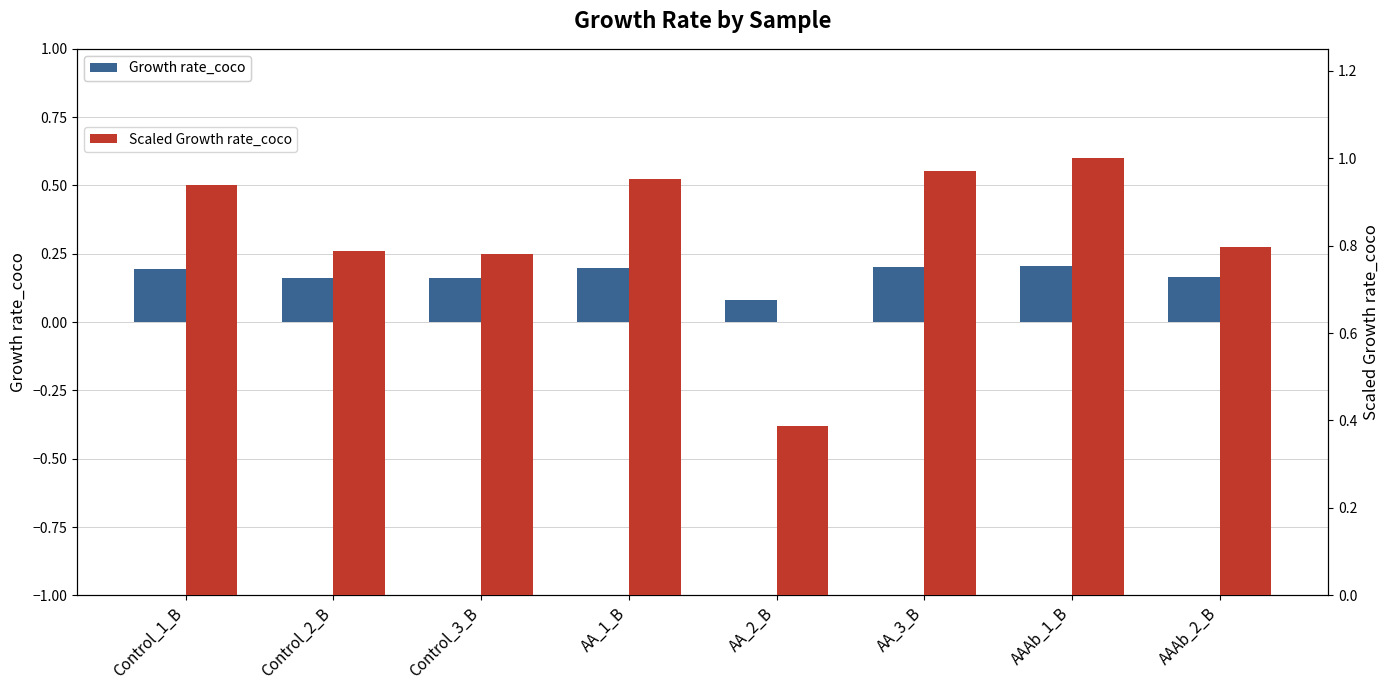

Reading left to right, transcribe all the data shown in this chart.

Growth rate_coco: 0.2	0.2	0.2	0.2	0.1	0.2	0.2	0.2
Scaled Growth rate_coco: 0.9	0.8	0.8	1.0	0.4	1.0	1.0	0.8